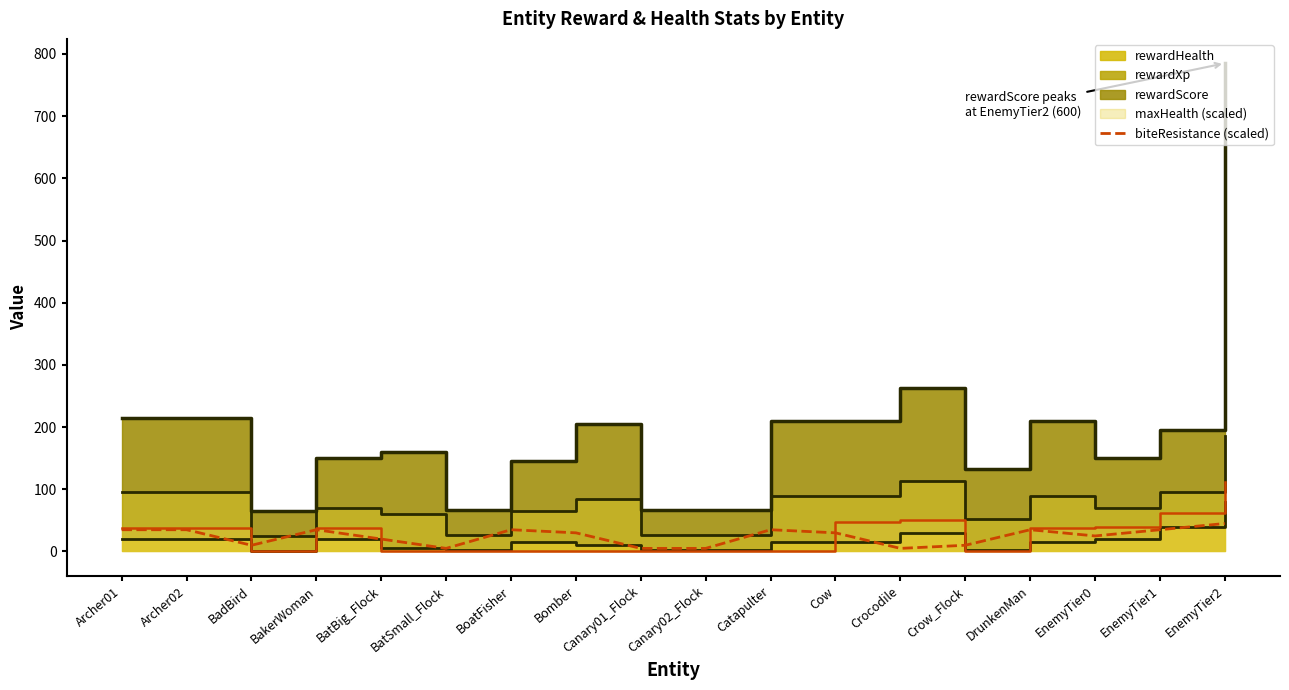

Does the chart have visible grid lines?

No